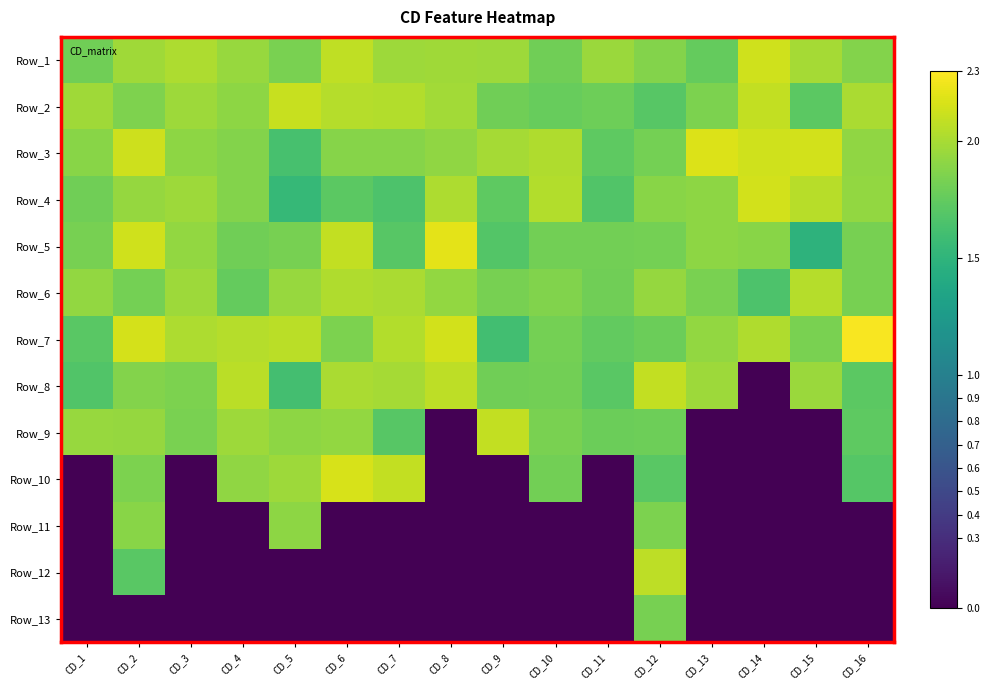

Reading right to left, extract all data points from this chart.

Row_1: CD_16=1.9	CD_15=2.0	CD_14=2.1	CD_13=1.8	CD_12=1.9	CD_11=2.0	CD_10=1.8	CD_9=2.0	CD_8=2.0	CD_7=2.0	CD_6=2.1	CD_5=1.8	CD_4=1.9	CD_3=2.0	CD_2=2.0	CD_1=1.8
Row_2: CD_16=2.0	CD_15=1.7	CD_14=2.1	CD_13=1.8	CD_12=1.7	CD_11=1.8	CD_10=1.8	CD_9=1.8	CD_8=2.0	CD_7=2.0	CD_6=2.0	CD_5=2.1	CD_4=1.9	CD_3=2.0	CD_2=1.9	CD_1=2.0
Row_3: CD_16=1.9	CD_15=2.1	CD_14=2.1	CD_13=2.2	CD_12=1.8	CD_11=1.7	CD_10=2.0	CD_9=2.0	CD_8=1.9	CD_7=1.9	CD_6=1.9	CD_5=1.6	CD_4=1.9	CD_3=1.9	CD_2=2.1	CD_1=1.9
Row_4: CD_16=1.9	CD_15=2.1	CD_14=2.1	CD_13=1.9	CD_12=1.9	CD_11=1.7	CD_10=2.0	CD_9=1.7	CD_8=2.0	CD_7=1.7	CD_6=1.7	CD_5=1.5	CD_4=1.9	CD_3=2.0	CD_2=1.9	CD_1=1.8
Row_5: CD_16=1.8	CD_15=1.5	CD_14=1.9	CD_13=1.9	CD_12=1.8	CD_11=1.8	CD_10=1.8	CD_9=1.7	CD_8=2.2	CD_7=1.7	CD_6=2.1	CD_5=1.8	CD_4=1.8	CD_3=1.9	CD_2=2.1	CD_1=1.8
Row_6: CD_16=1.8	CD_15=2.0	CD_14=1.7	CD_13=1.8	CD_12=1.9	CD_11=1.8	CD_10=1.9	CD_9=1.8	CD_8=1.9	CD_7=2.0	CD_6=2.0	CD_5=1.9	CD_4=1.8	CD_3=2.0	CD_2=1.8	CD_1=1.9
Row_7: CD_16=2.3	CD_15=1.8	CD_14=2.0	CD_13=1.9	CD_12=1.8	CD_11=1.7	CD_10=1.8	CD_9=1.6	CD_8=2.1	CD_7=2.0	CD_6=1.8	CD_5=2.1	CD_4=2.0	CD_3=2.0	CD_2=2.1	CD_1=1.7
Row_8: CD_16=1.7	CD_15=2.0	CD_14=0.0	CD_13=2.0	CD_12=2.1	CD_11=1.7	CD_10=1.8	CD_9=1.8	CD_8=2.1	CD_7=2.0	CD_6=2.0	CD_5=1.6	CD_4=2.1	CD_3=1.9	CD_2=1.9	CD_1=1.7
Row_9: CD_16=1.7	CD_15=0.0	CD_14=0.0	CD_13=0.0	CD_12=1.8	CD_11=1.8	CD_10=1.8	CD_9=2.1	CD_8=0.0	CD_7=1.7	CD_6=1.9	CD_5=1.9	CD_4=2.0	CD_3=1.8	CD_2=1.9	CD_1=1.9
Row_10: CD_16=1.7	CD_15=0.0	CD_14=0.0	CD_13=0.0	CD_12=1.7	CD_11=0.0	CD_10=1.8	CD_9=0.0	CD_8=0.0	CD_7=2.1	CD_6=2.2	CD_5=2.0	CD_4=1.9	CD_3=0.0	CD_2=1.9	CD_1=0.0
Row_11: CD_16=0.0	CD_15=0.0	CD_14=0.0	CD_13=0.0	CD_12=1.8	CD_11=0.0	CD_10=0.0	CD_9=0.0	CD_8=0.0	CD_7=0.0	CD_6=0.0	CD_5=1.9	CD_4=0.0	CD_3=0.0	CD_2=1.9	CD_1=0.0
Row_12: CD_16=0.0	CD_15=0.0	CD_14=0.0	CD_13=0.0	CD_12=2.1	CD_11=0.0	CD_10=0.0	CD_9=0.0	CD_8=0.0	CD_7=0.0	CD_6=0.0	CD_5=0.0	CD_4=0.0	CD_3=0.0	CD_2=1.7	CD_1=0.0
Row_13: CD_16=0.0	CD_15=0.0	CD_14=0.0	CD_13=0.0	CD_12=1.8	CD_11=0.0	CD_10=0.0	CD_9=0.0	CD_8=0.0	CD_7=0.0	CD_6=0.0	CD_5=0.0	CD_4=0.0	CD_3=0.0	CD_2=0.0	CD_1=0.0